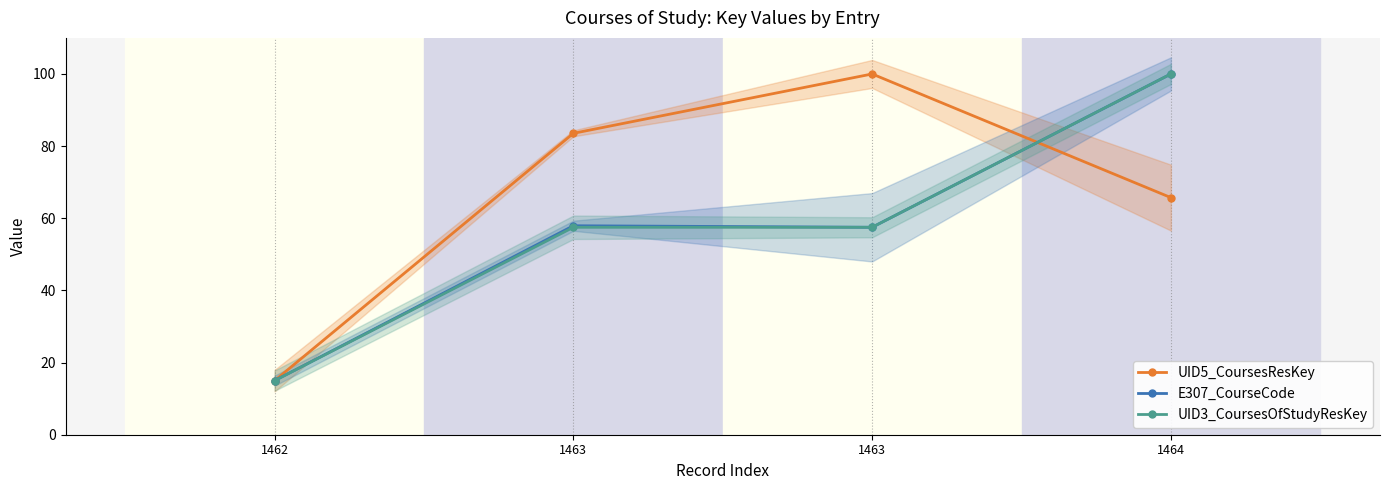

Does the chart display data point markers on the line(s)?

Yes